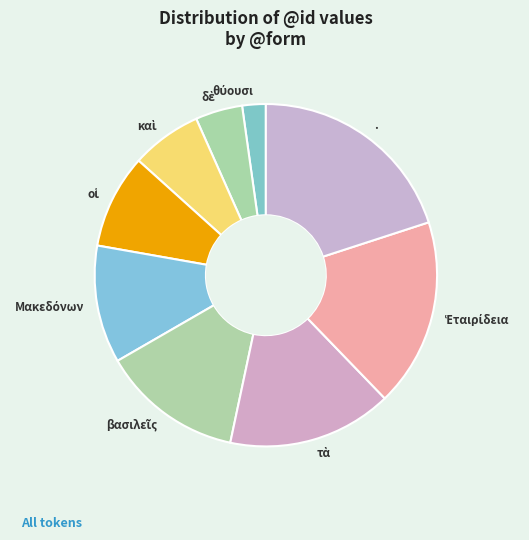

Is there a majority slice in this chart?

No